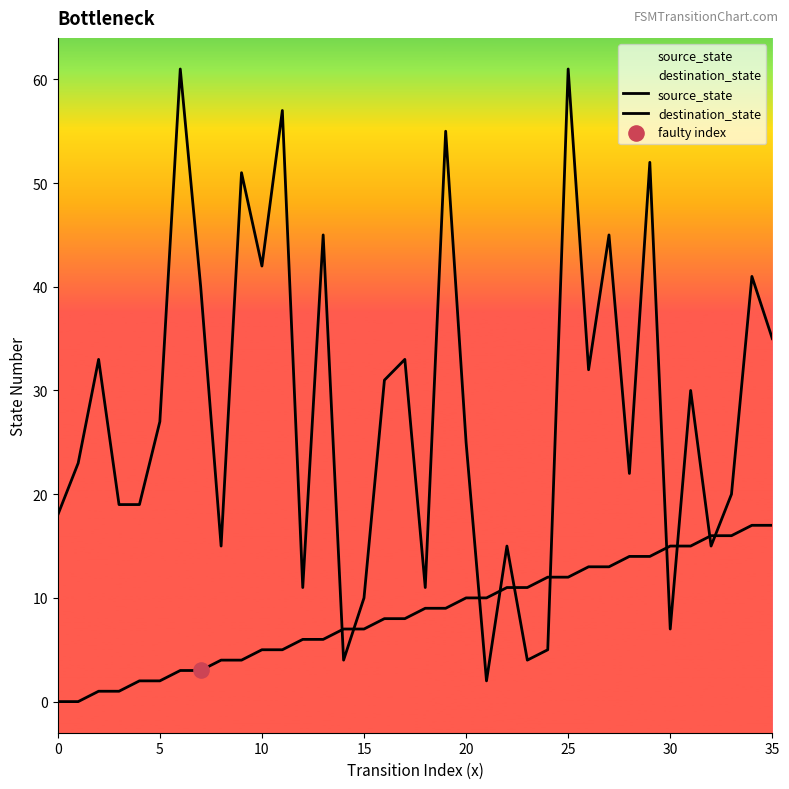

Which series has the largest total across all categories?

destination_state